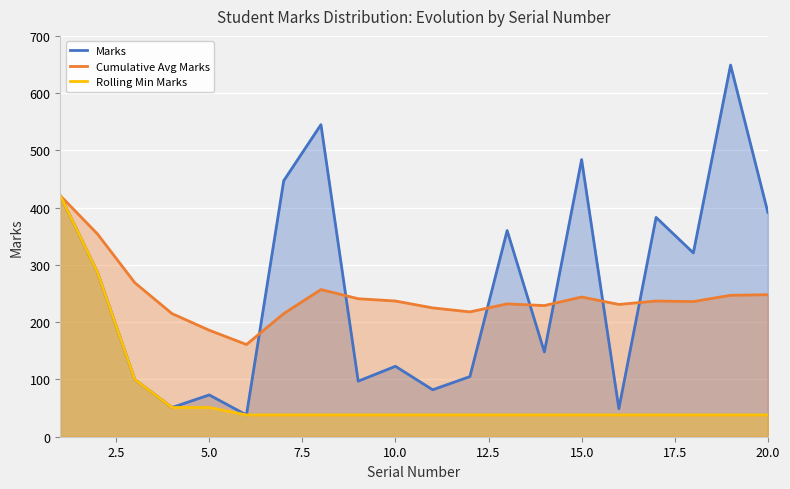

List the series in order of their peak value, lowest first.

Cumulative Avg Marks, Rolling Min Marks, Marks